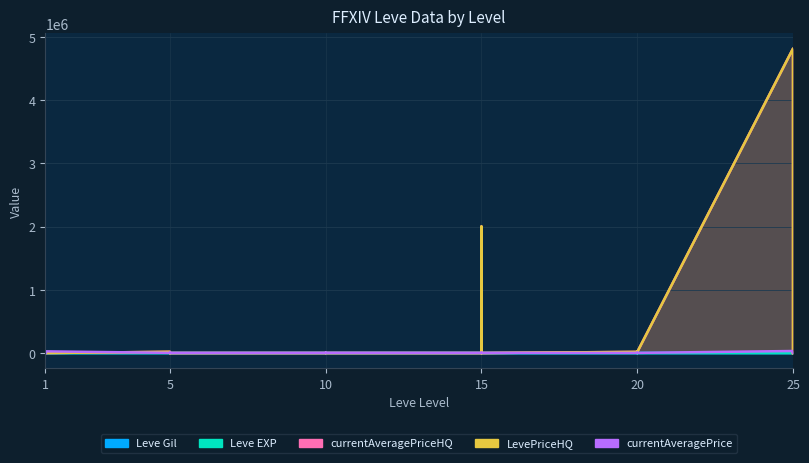

At which label is LevePriceHQ closest to 2408201?

15